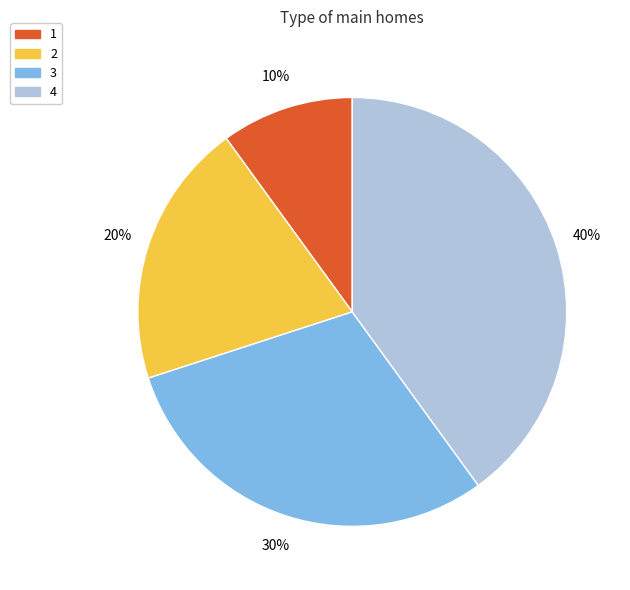

To the nearest percent, what is the difference between the 1 and 3 slice percentages?

20%